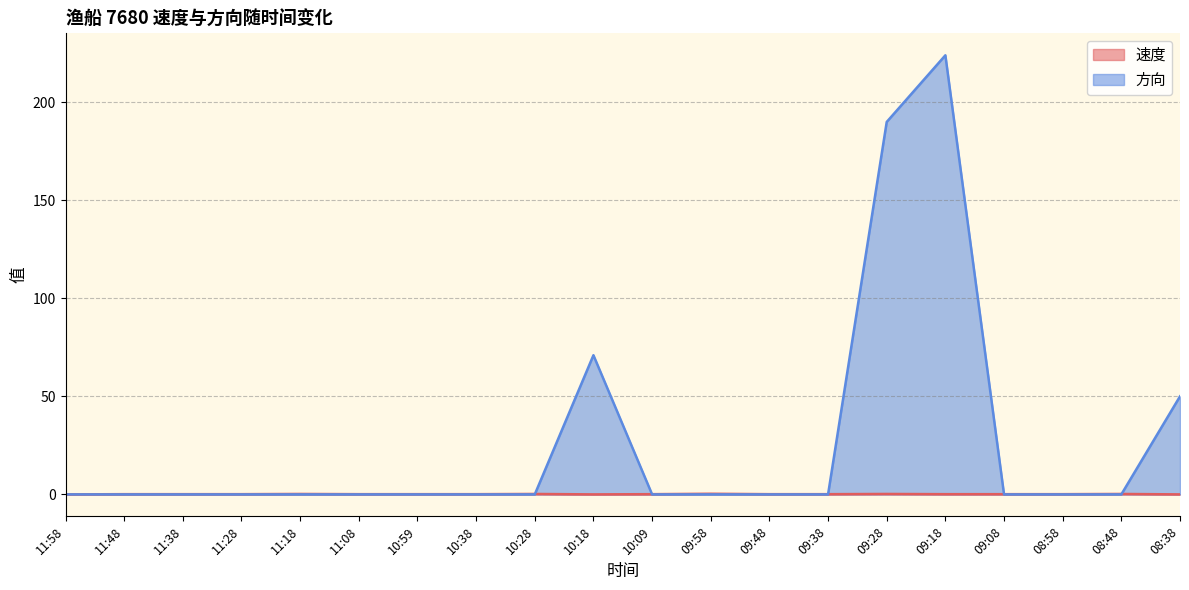

Count the number of data series in this chart.

2